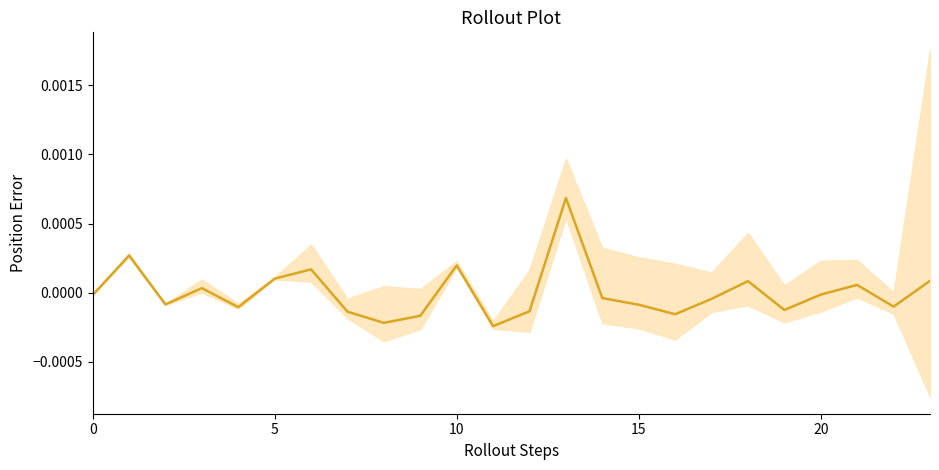

Count the number of categories in the chart.

24